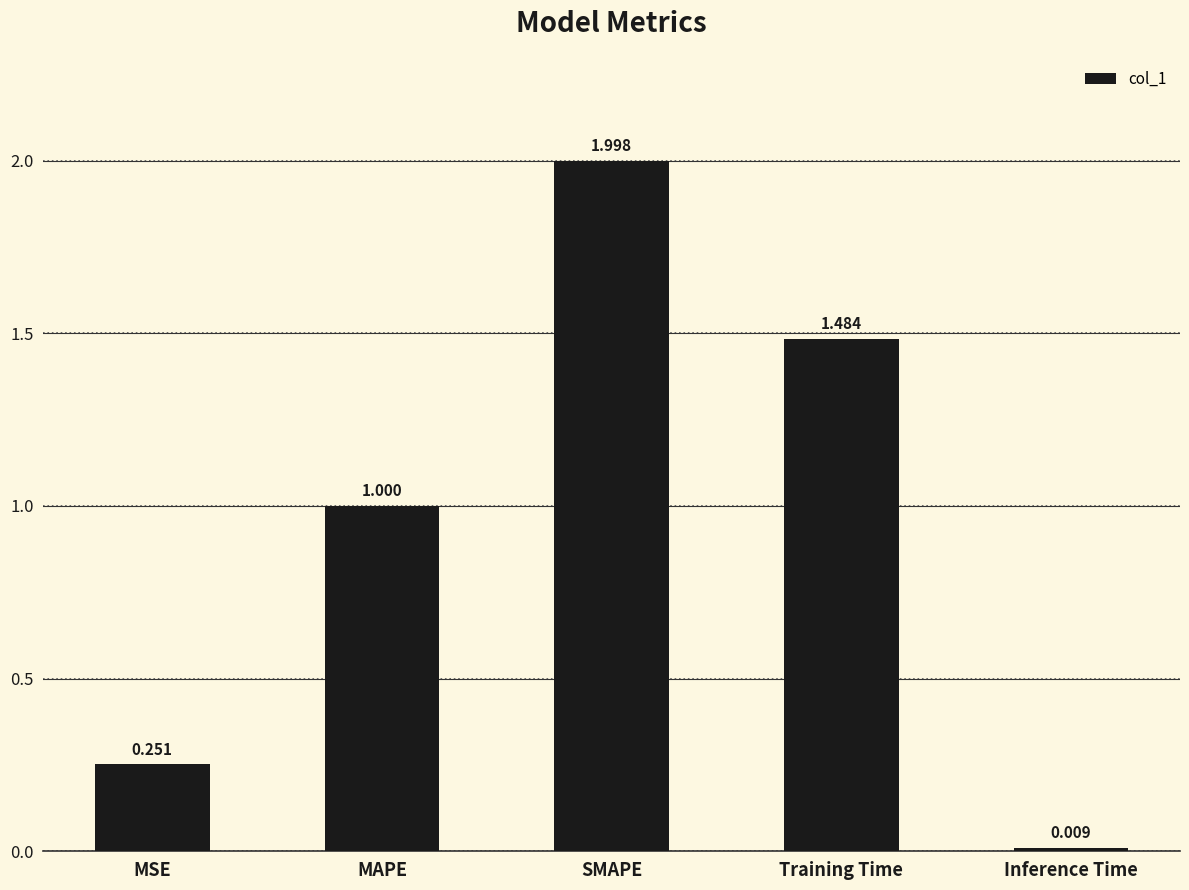

What is the sum of all values?

4.7